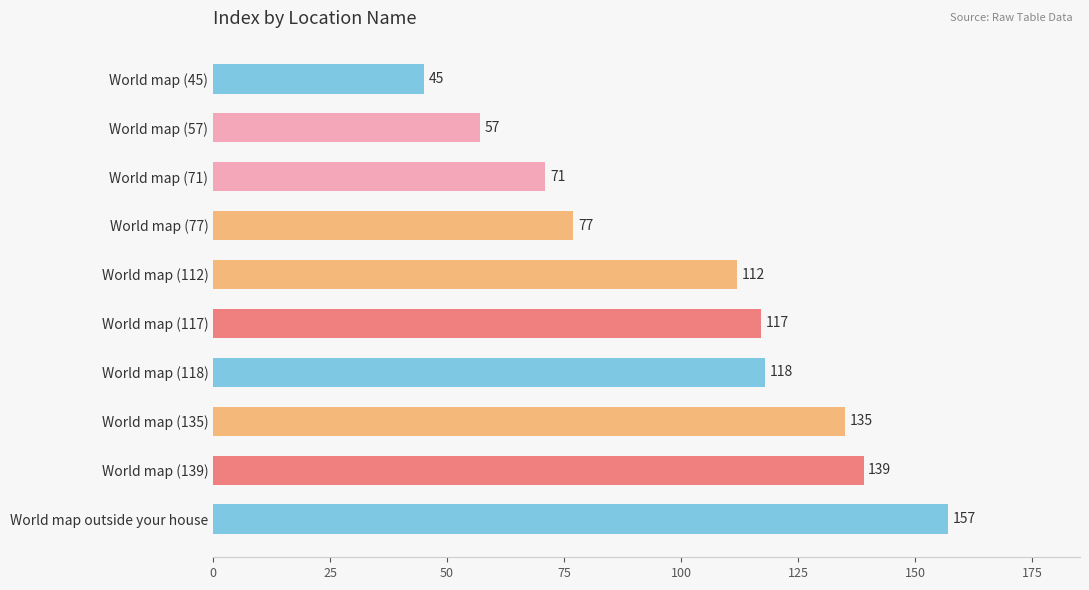

How many categories are shown in the chart?

10